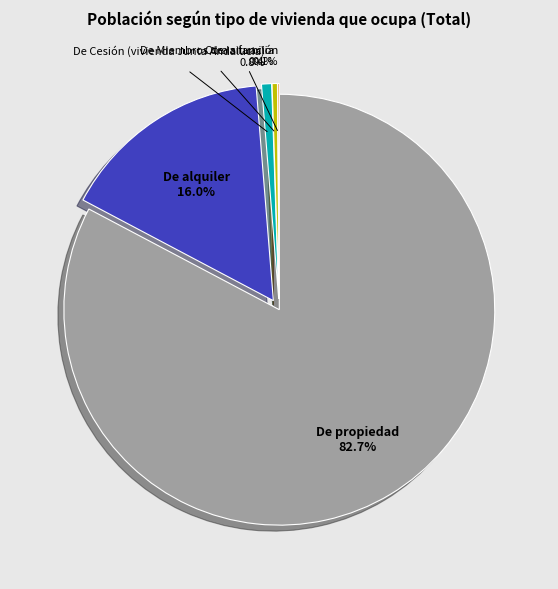

To the nearest percent, what portion does De Cesión (vivienda Junta Andalucia) represent?

1%